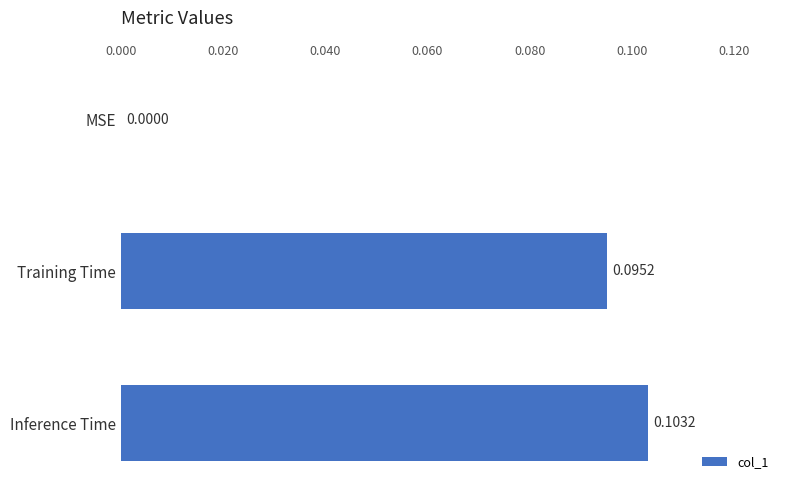

What is the sum of all values?

0.2